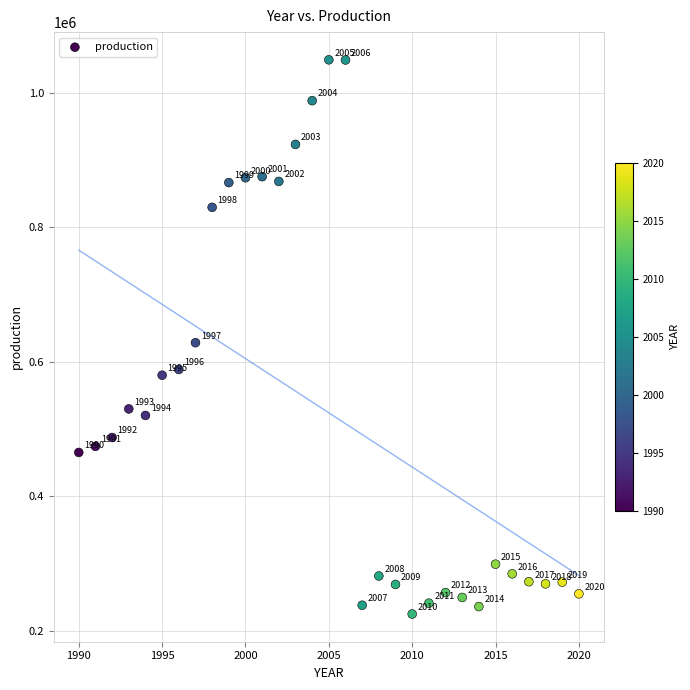

What is the range of Y values (max minus min)?

824823.8